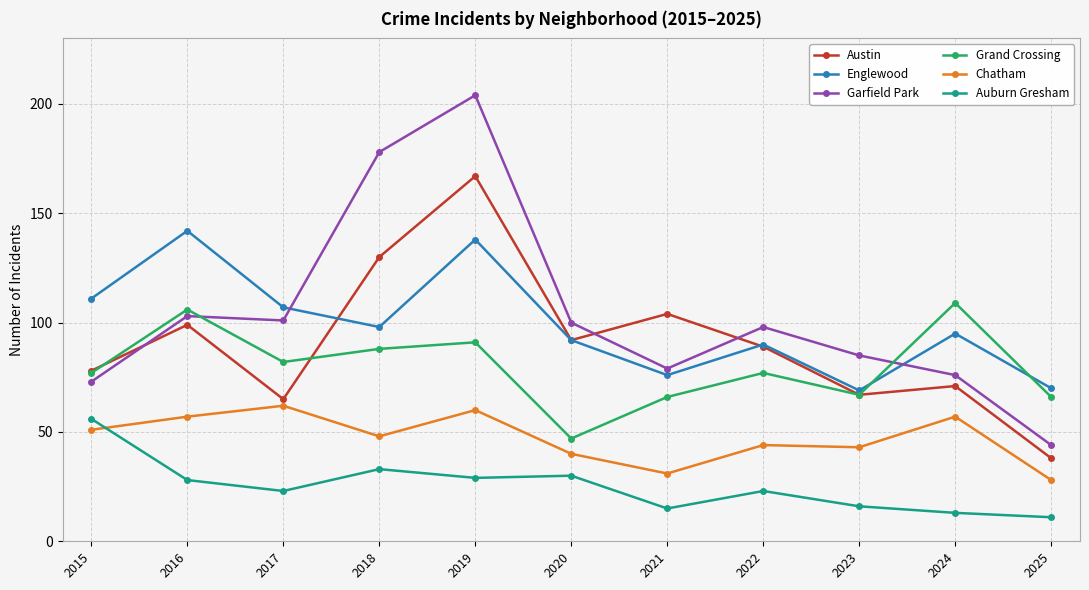

Which series has the widest spread of values?

Garfield Park